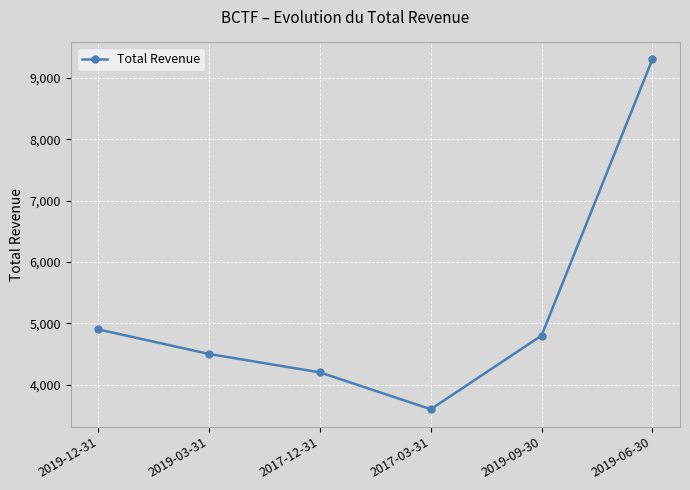

Rank the categories by value from lowest to highest.

2017-03-31, 2017-12-31, 2019-03-31, 2019-09-30, 2019-12-31, 2019-06-30